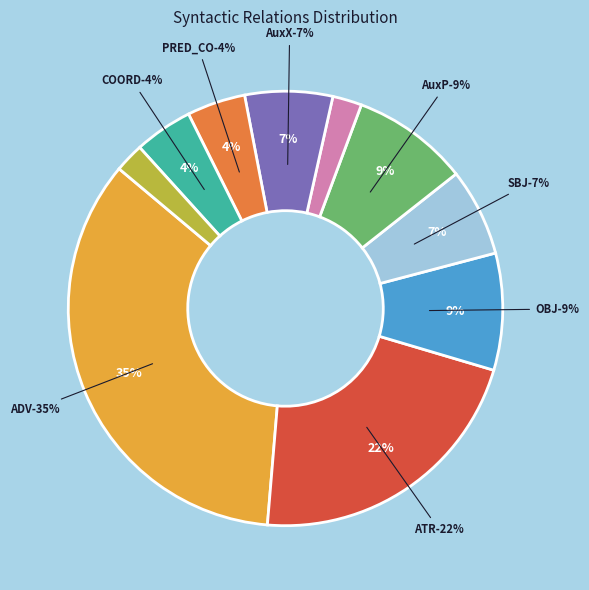

Does AuxY account for over 50% of the chart?

No